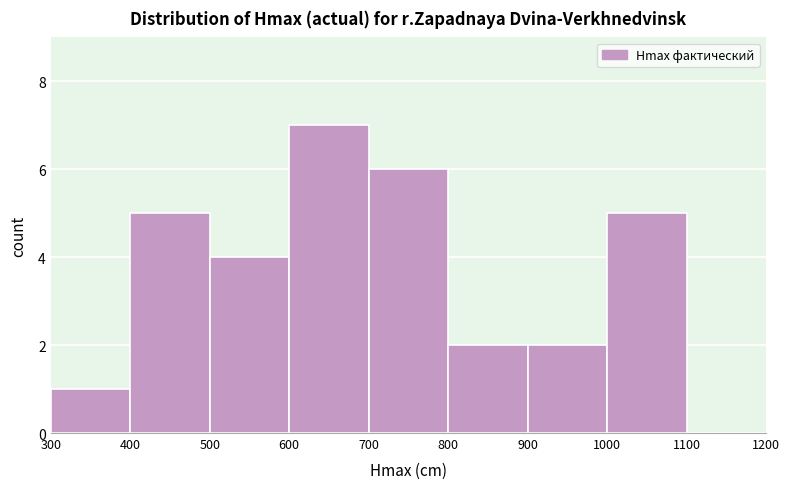

Which range on the x-axis has the tallest bar?

600 to 700